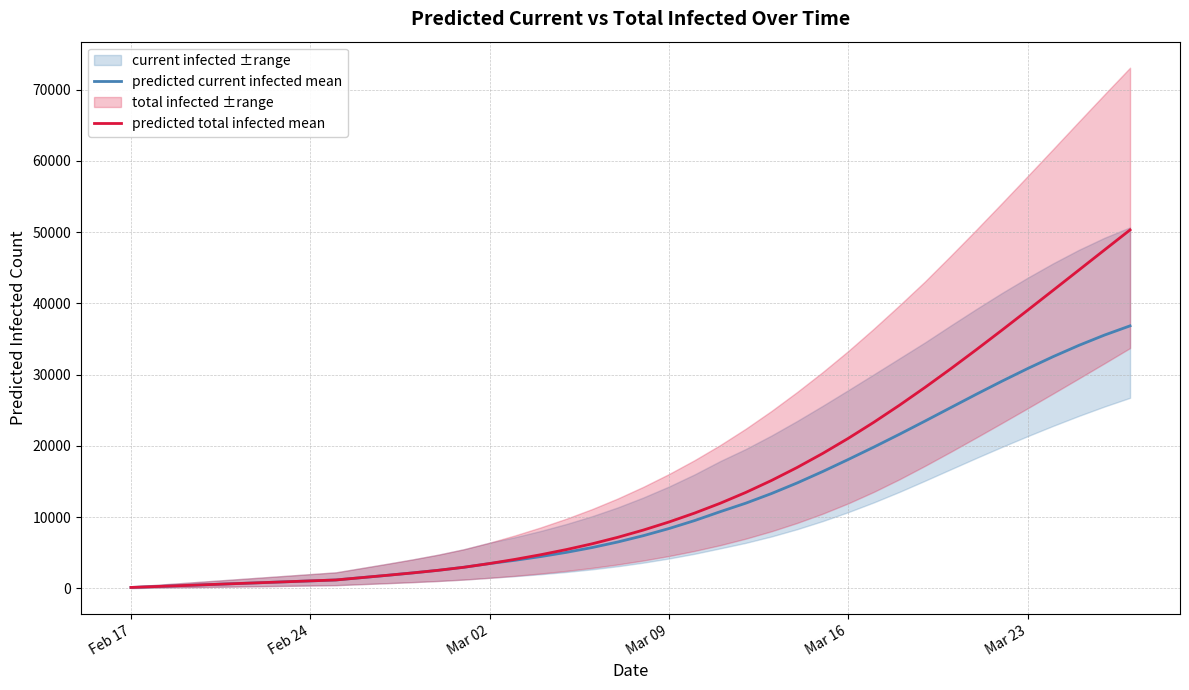

What is the highest value of the predicted current infected mean series?

36853